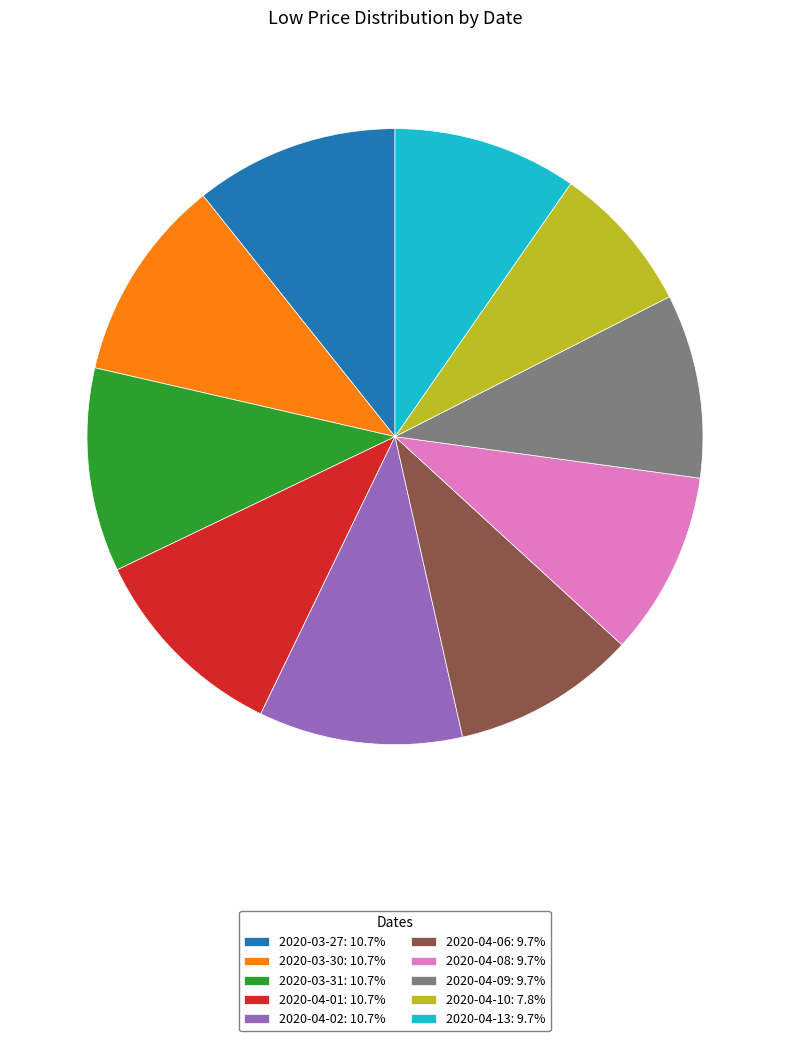

Is it true that 2020-04-02 is 11% of the pie?

True